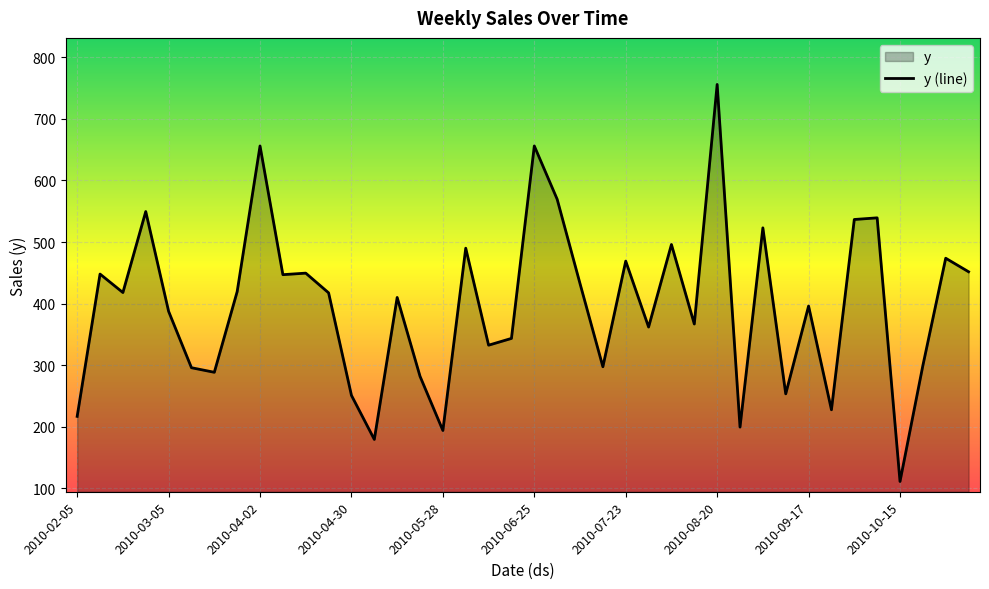

What is the value of the 3rd point from the left?

418.0